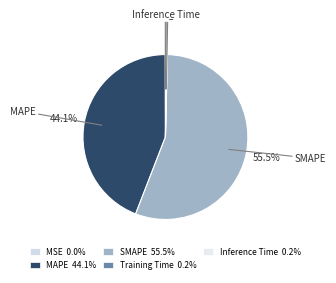

What percentage is the SMAPE slice, to the nearest percent?

55%